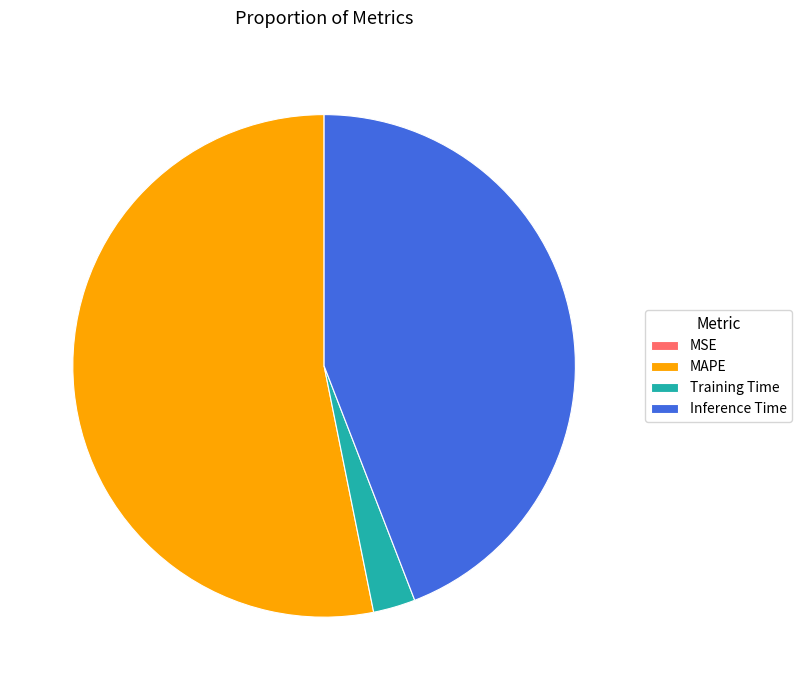

Do Training Time and Inference Time together represent more than half of the pie?

No